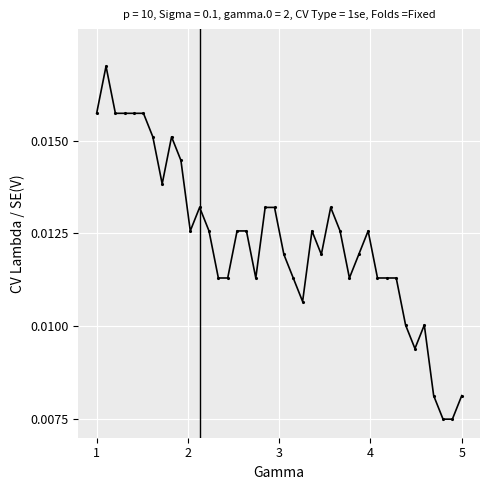

True or false: there are more than 0 points higher than both neighbors.

True